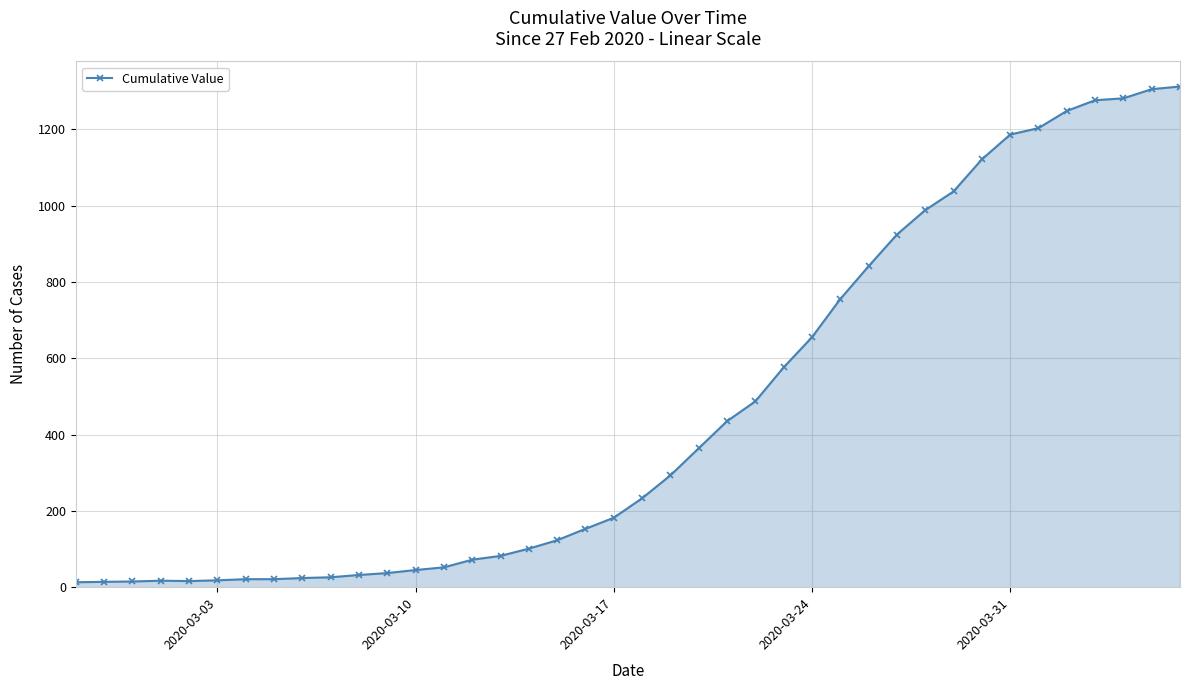

What is the sum of all values?

18584